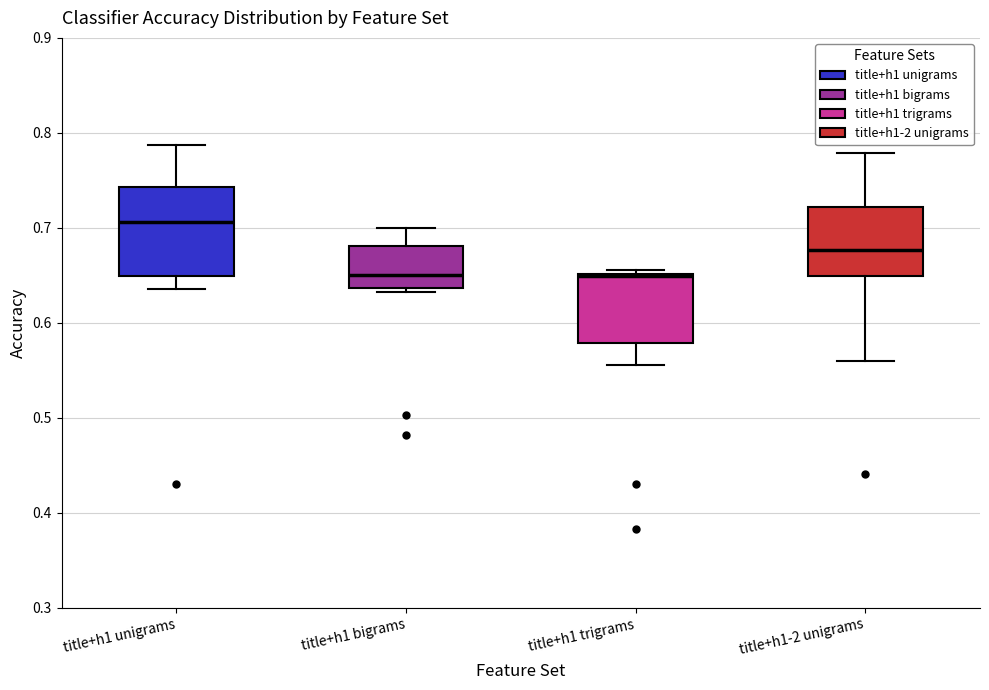

Reading left to right, read every box against the y-axis: the position of its median line, the range the box covers, and the ends of its whiskers. The values are not printed on the chart, so give them approximately, as read against the axis.

title+h1 unigrams: median 0.71, box 0.65 to 0.74, whiskers 0.64 to 0.79
title+h1 bigrams: median 0.65, box 0.64 to 0.68, whiskers 0.63 to 0.70
title+h1 trigrams: median 0.65, box 0.58 to 0.65, whiskers 0.56 to 0.66
title+h1-2 unigrams: median 0.68, box 0.65 to 0.72, whiskers 0.56 to 0.78